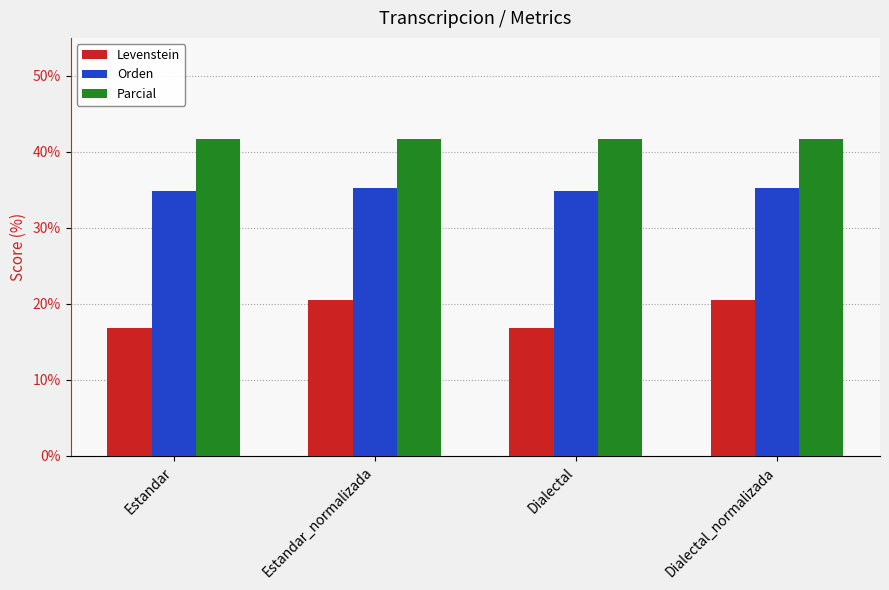

Rank the series by their average value, from highest to lowest.

Parcial, Orden, Levenstein